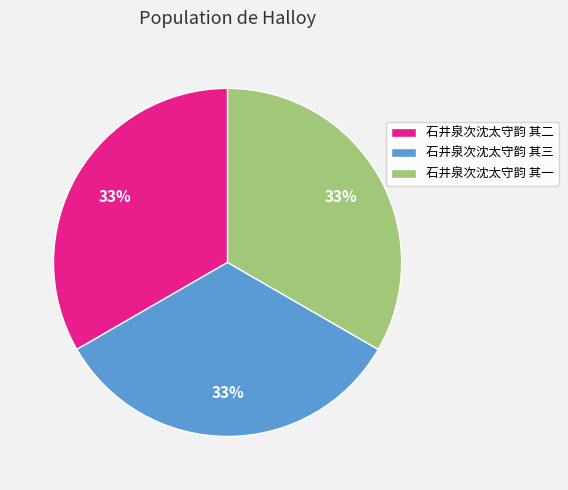

Is there any slice that represents more than half of the pie?

No